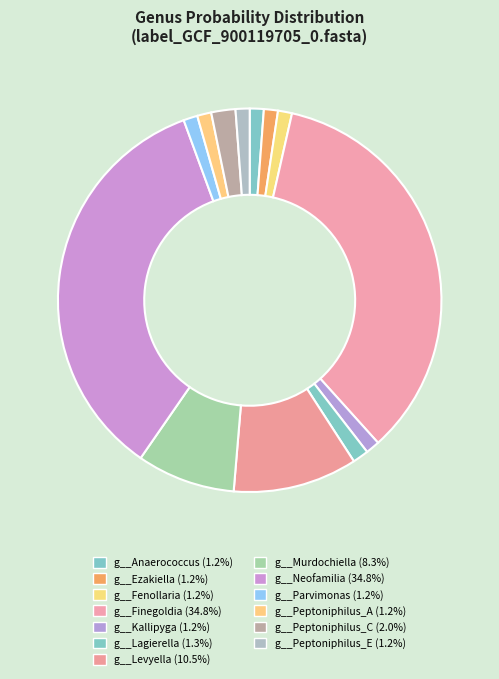

Count the number of slices in the pie.

13